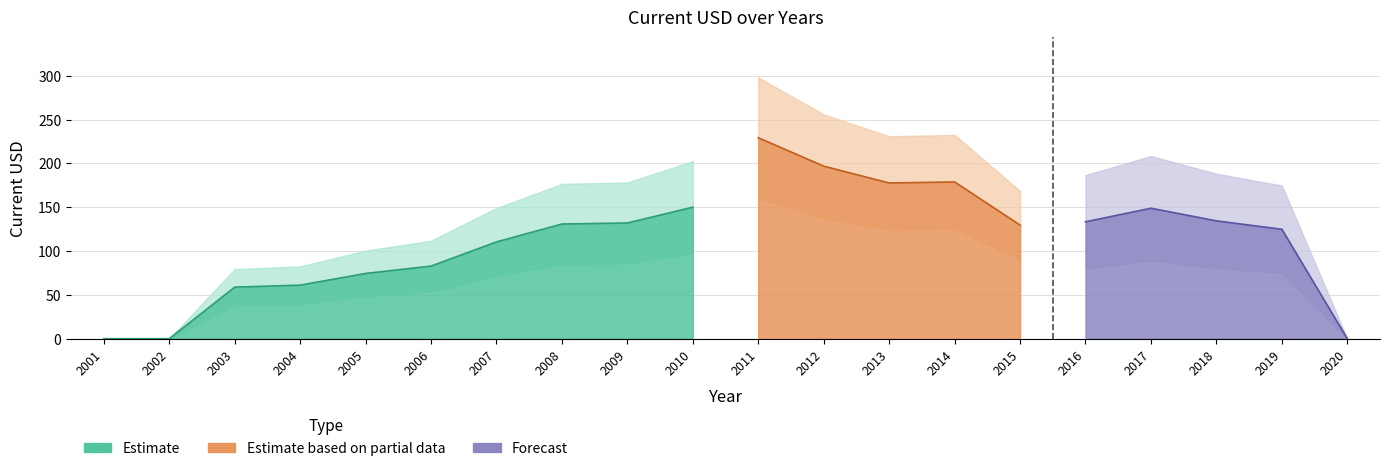

How many data points are less than 130?

10